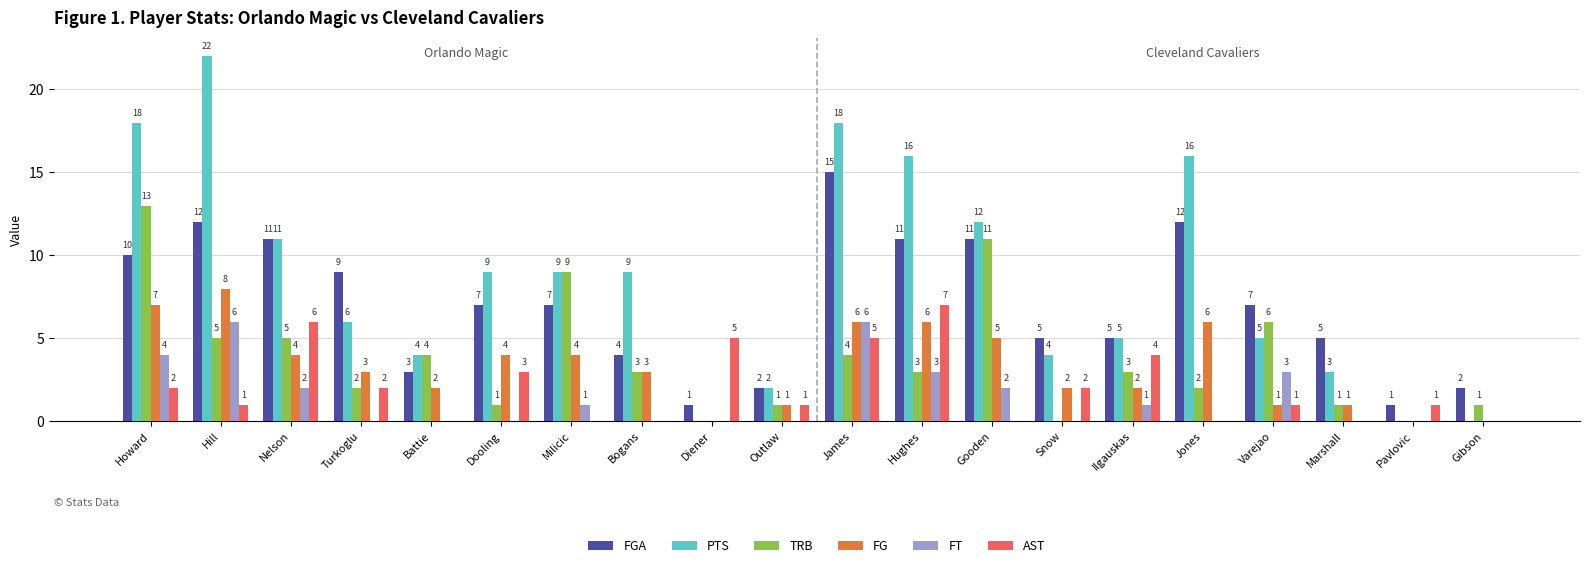

Which series has the largest total across all categories?

PTS